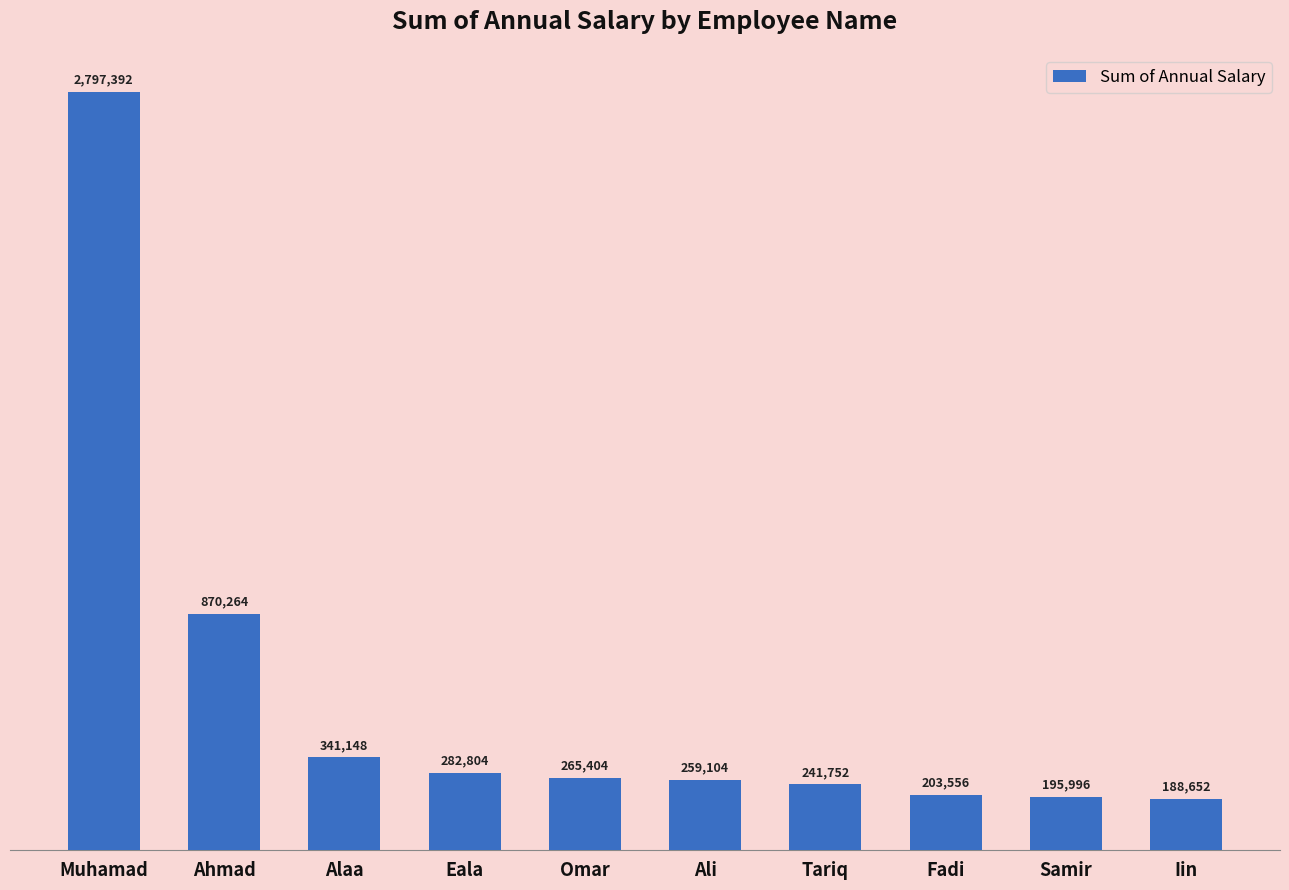

What is the average value?

564607